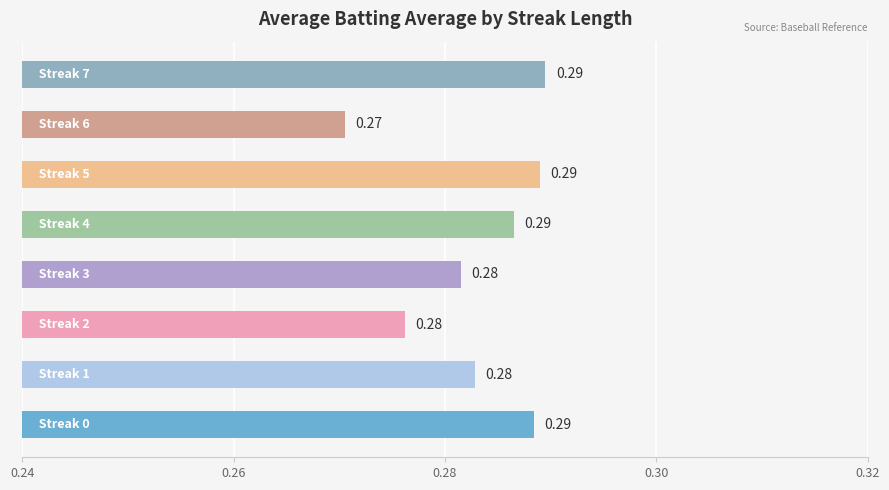

What is the sum of all values?

2.3